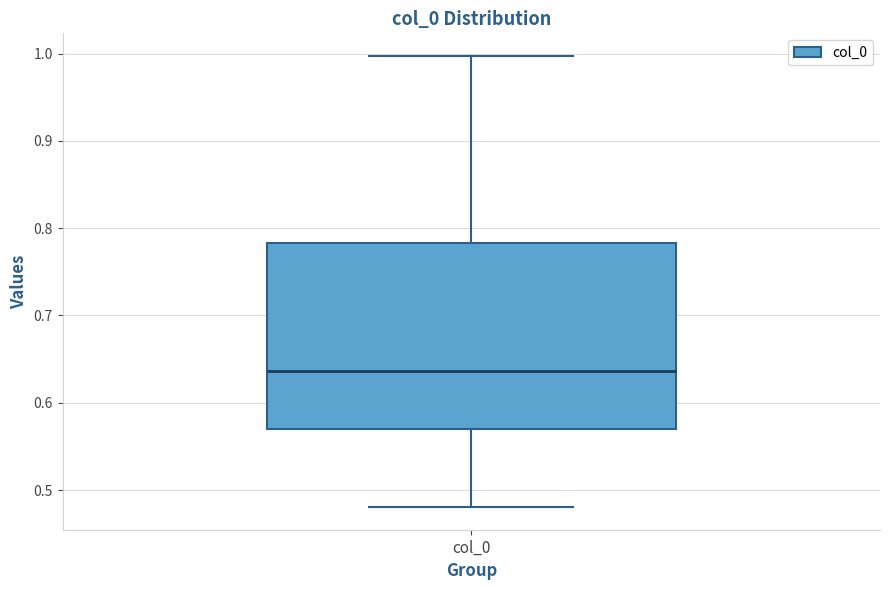

Where does the upper whisker of the box for col_0 end on the y-axis? The values are not printed on the chart, so give them approximately, as read against the axis.

1.00